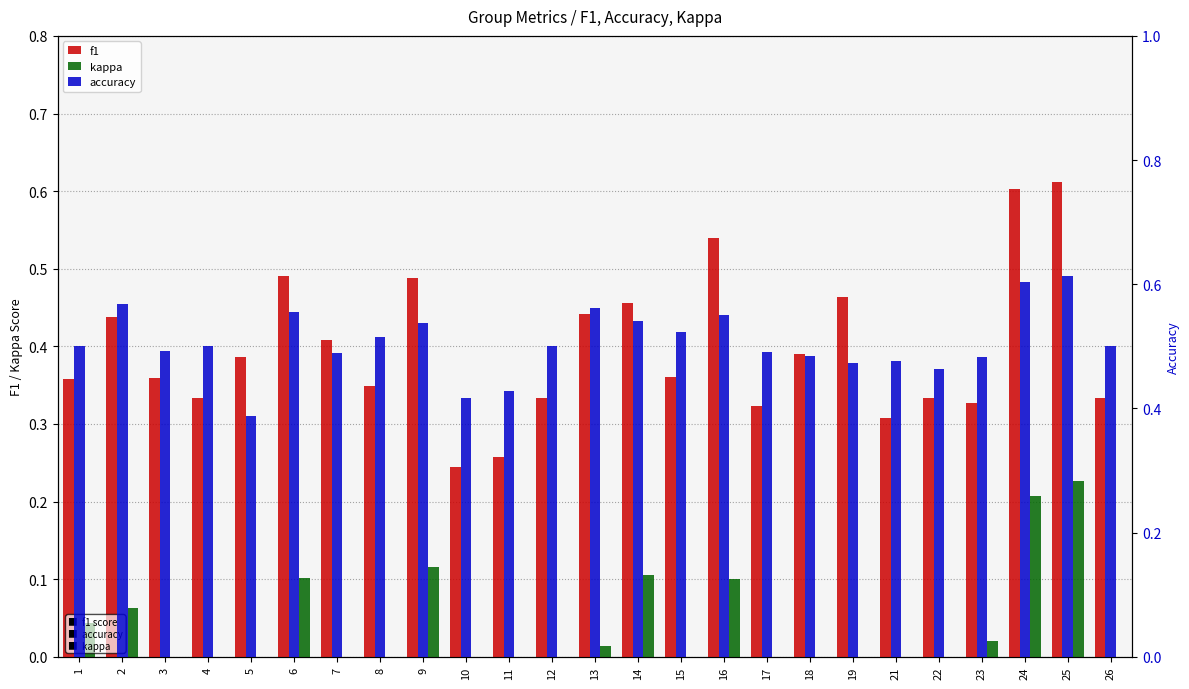

How many bars are there in total?

75